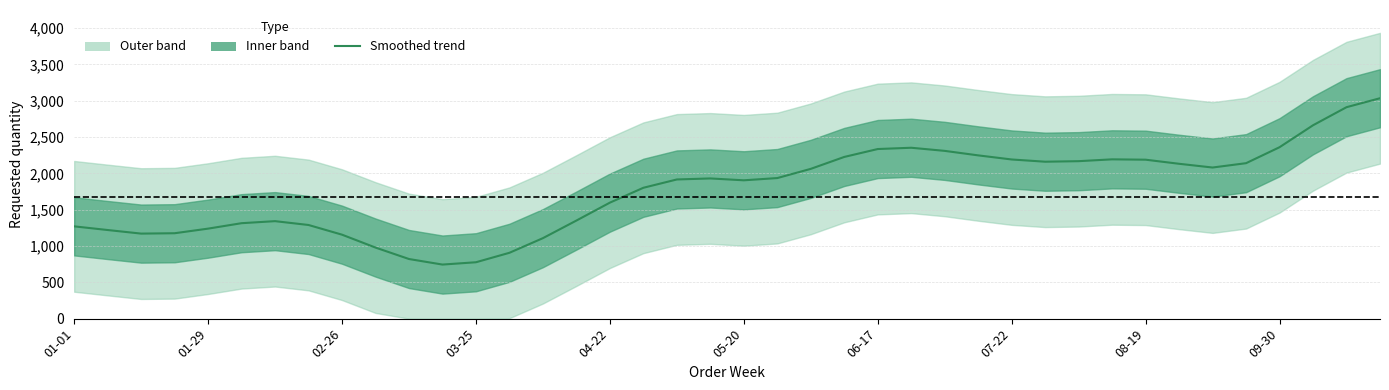

What is the value of the 4th point from the left?

1175.7